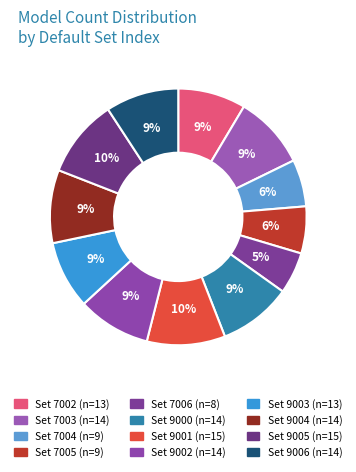

Does any single category account for the majority?

No